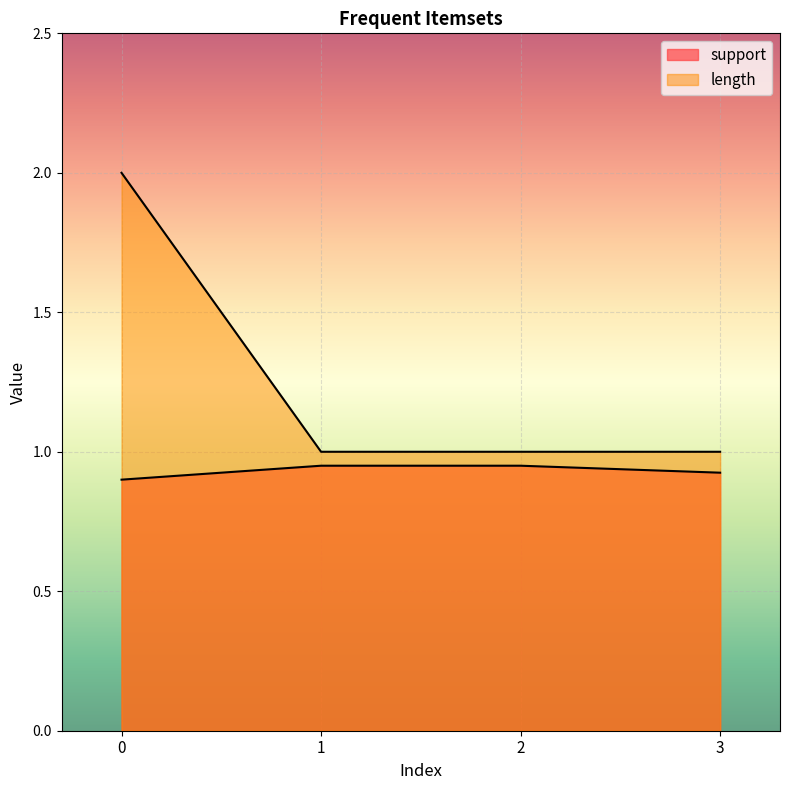

What is the sum of the support values at 1 and 3?

1.9